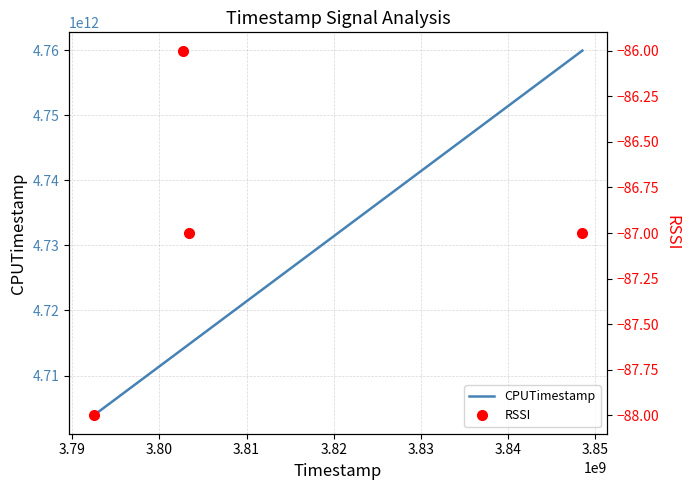

True or false: CPUTimestamp has more than 1 points higher than both neighbors.

False